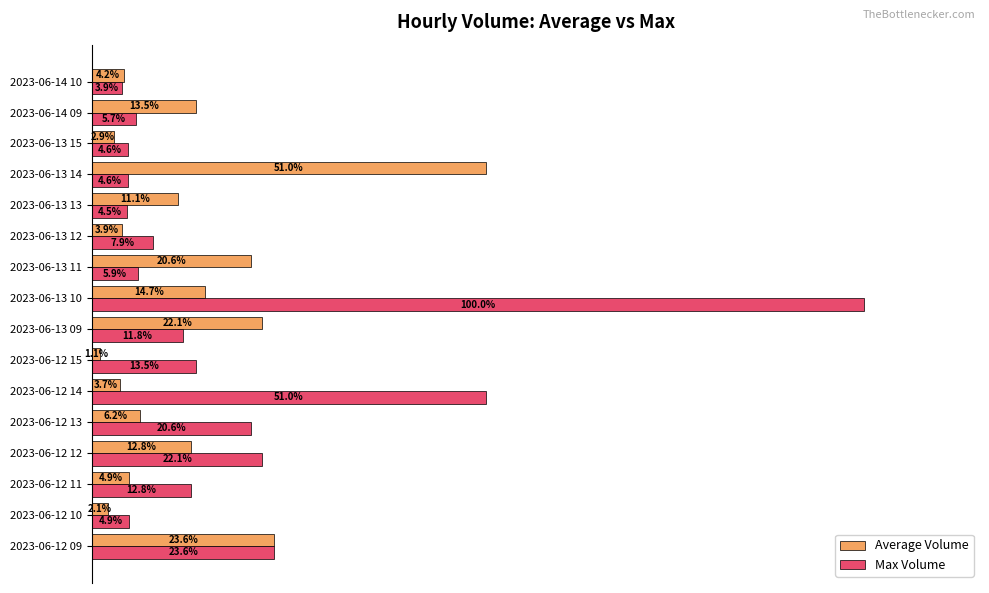

Rank the series by their average value, from lowest to highest.

Average Volume, Max Volume